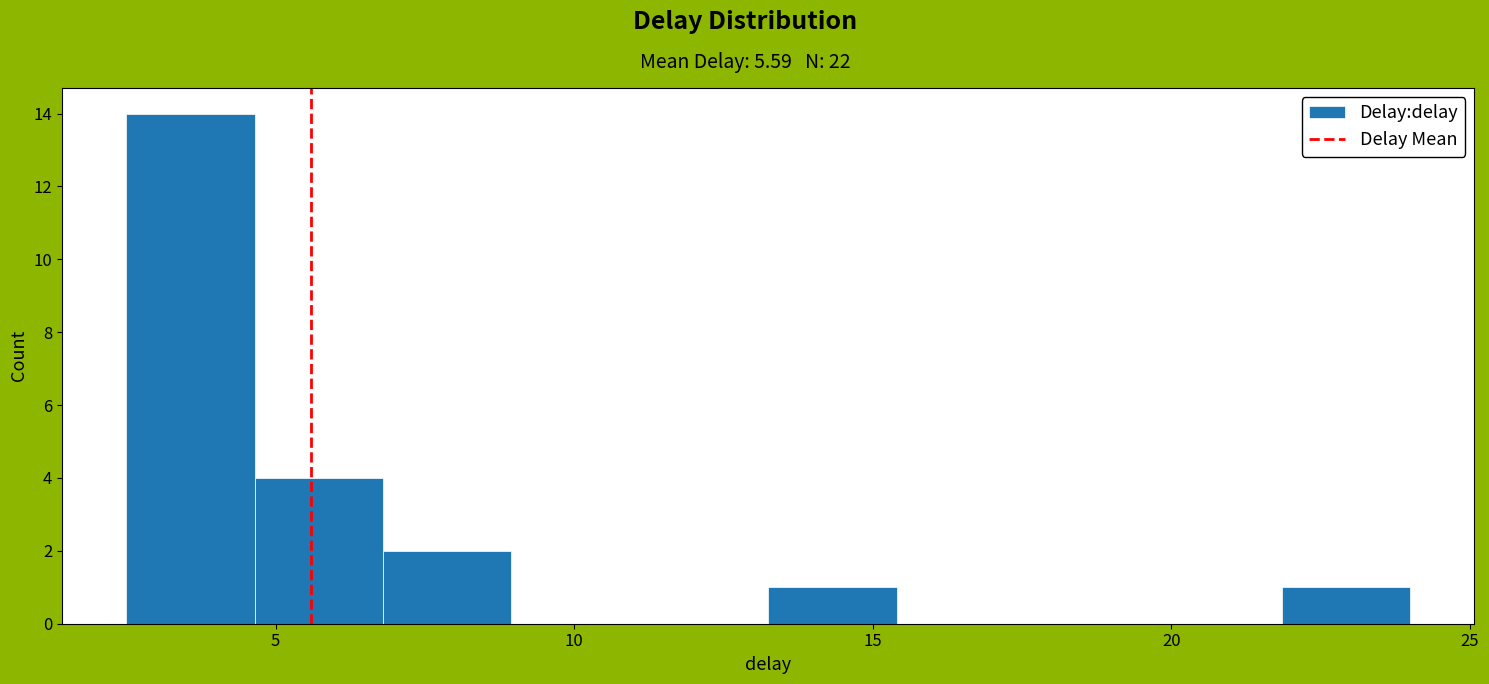

Reading left to right, list every bar in this chart as the range it spans on the x-axis followed by its height. Neither the bar edges nor the heights are printed on the chart, so give them approximately, as read against the axes.

2.50 to 4.65: 14
4.65 to 6.80: 4
6.80 to 8.95: 2
8.95 to 11.10: 0
11.10 to 13.25: 0
13.25 to 15.40: 1
15.40 to 17.55: 0
17.55 to 19.70: 0
19.70 to 21.85: 0
21.85 to 24.00: 1